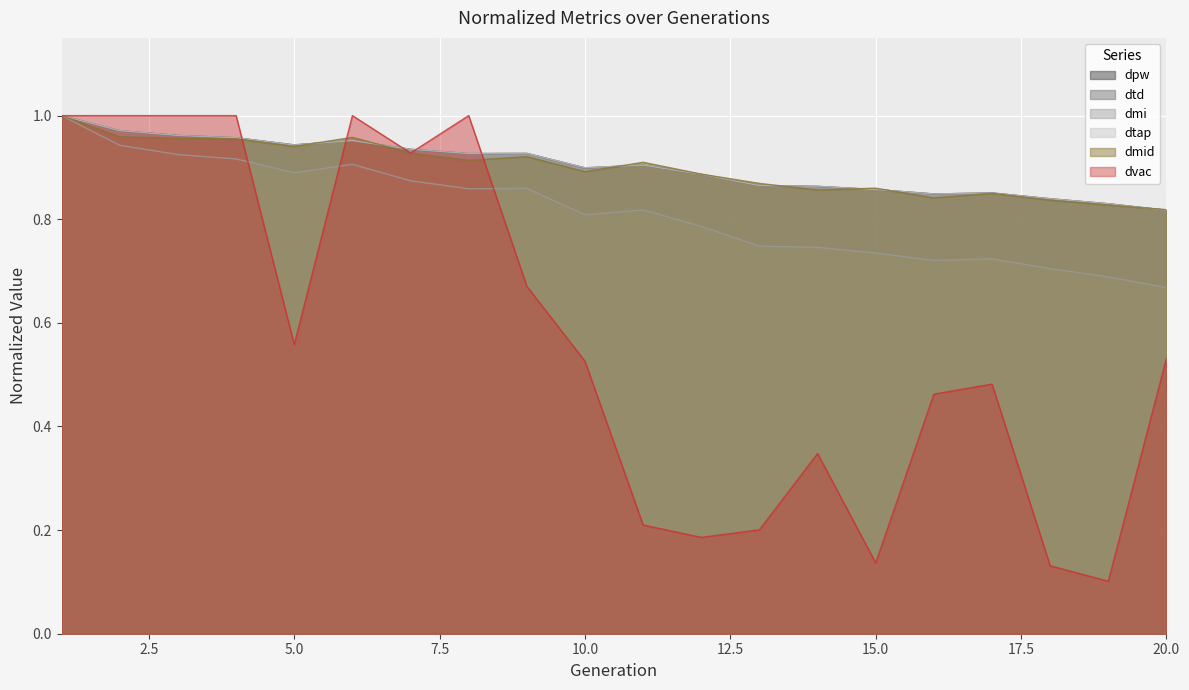

At which category is the sum across all series the highest?

1